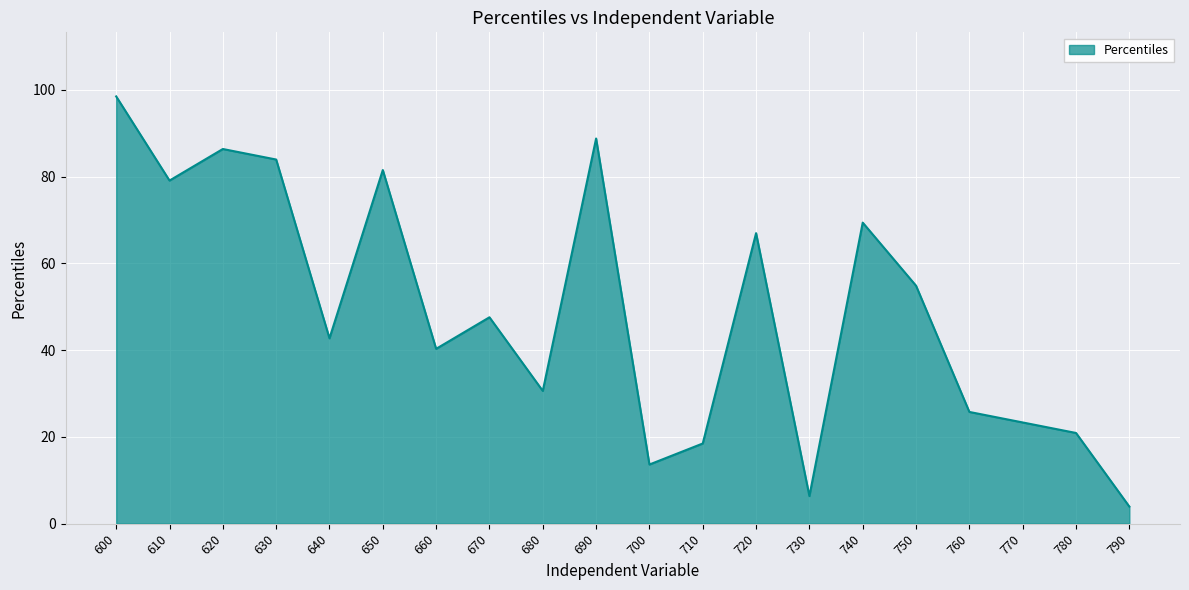

The chart shows a value of 16.5 at 750. True or false?

False